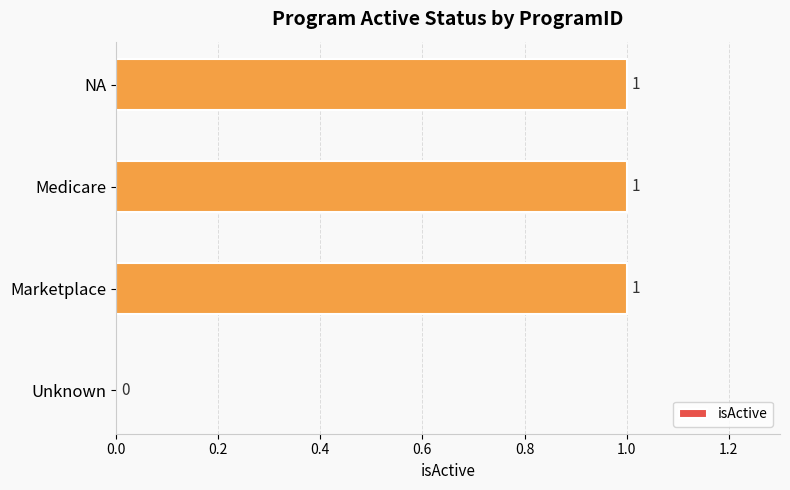

Is it true that the value at Unknown is 0?

True